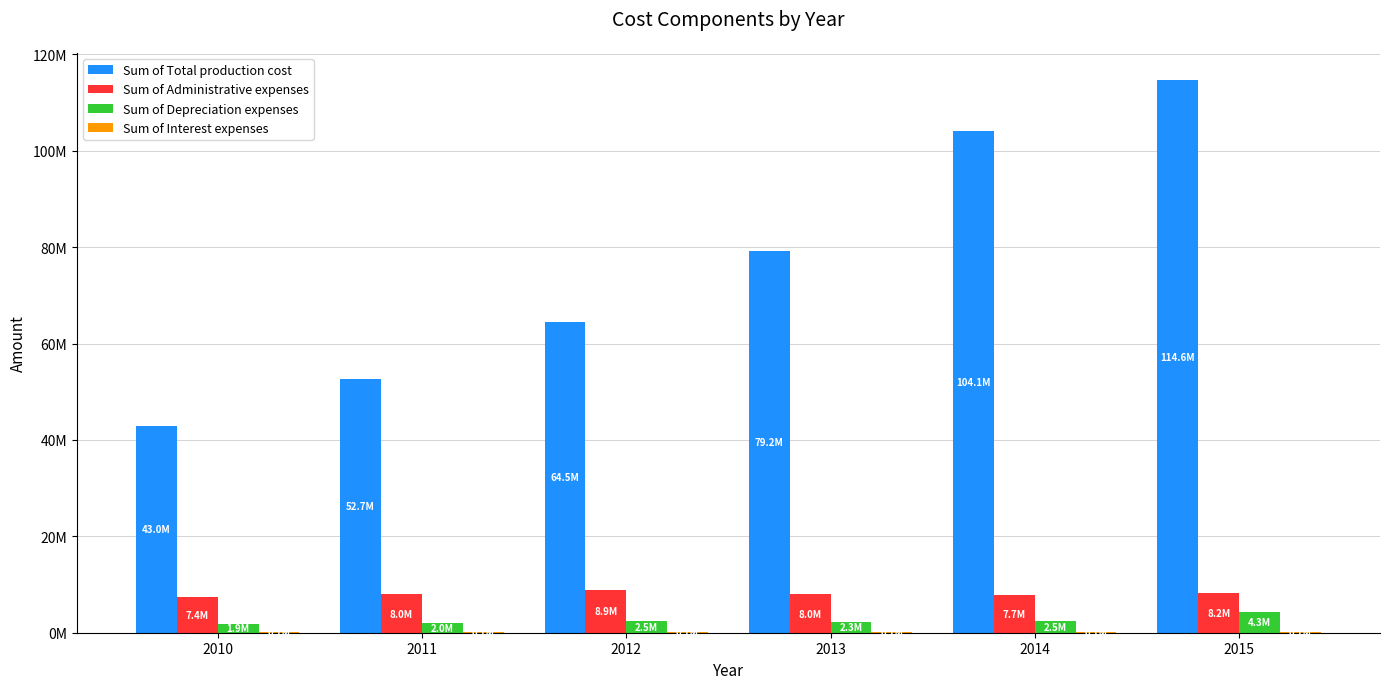

Are the bars horizontal?

No